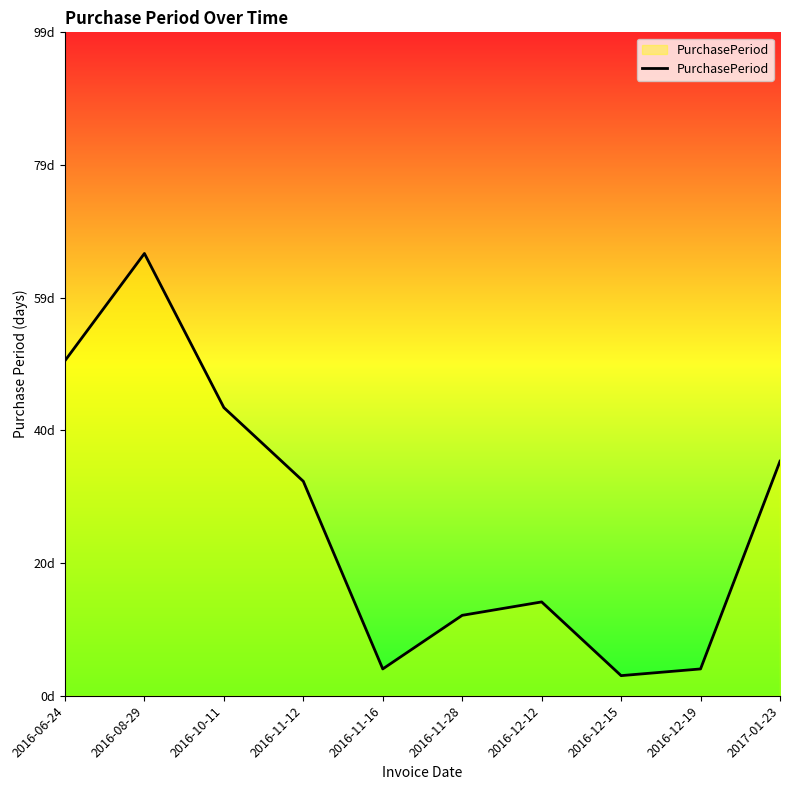

Is it true that the value at 2016-12-12 is 14?

True